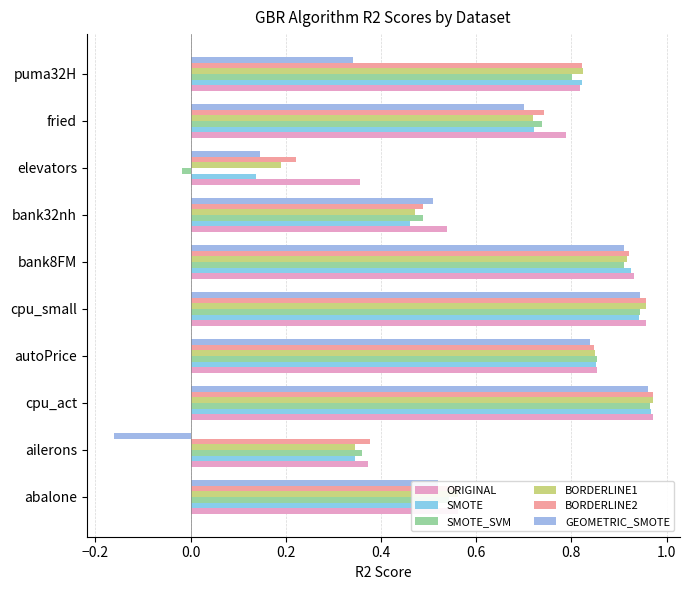

Which series has the largest total across all categories?

ORIGINAL